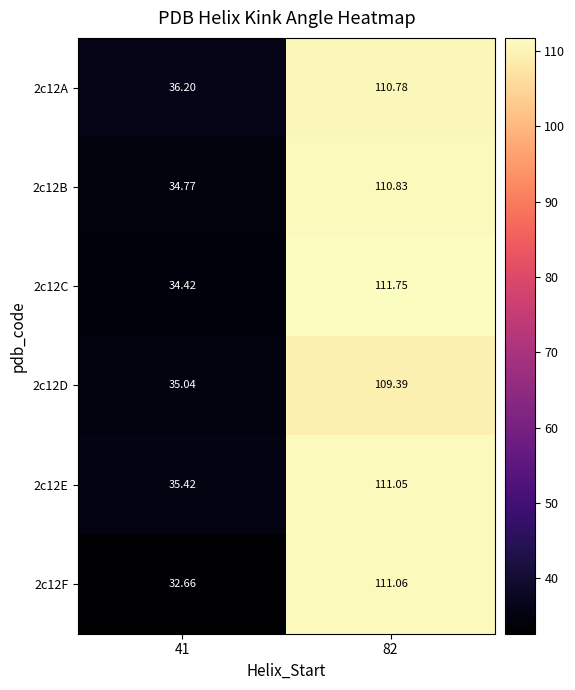

At how many categories does at least one series exceed 42?

1